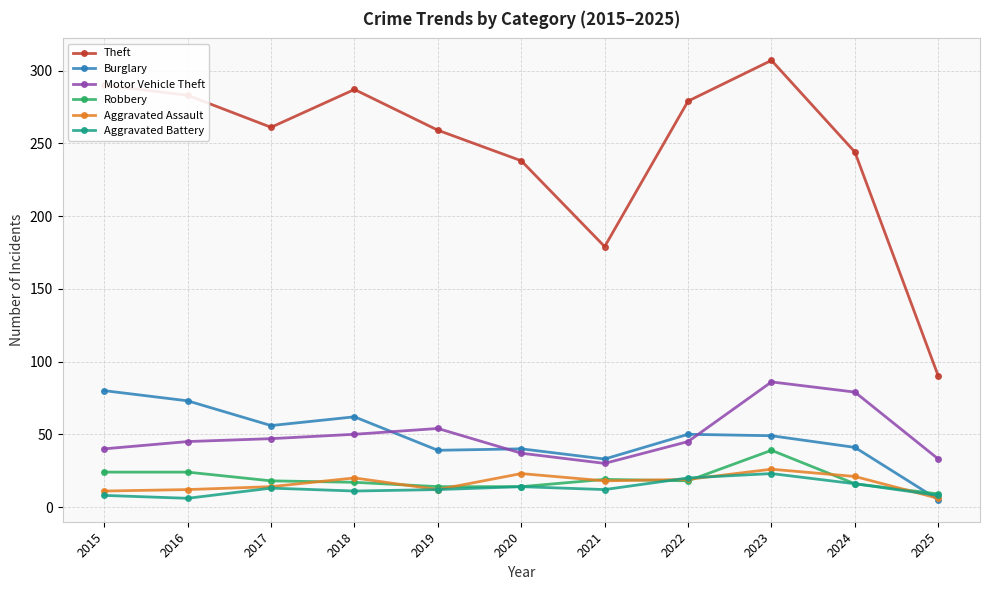

What is the spread (max minus min) of values at 2015?

282